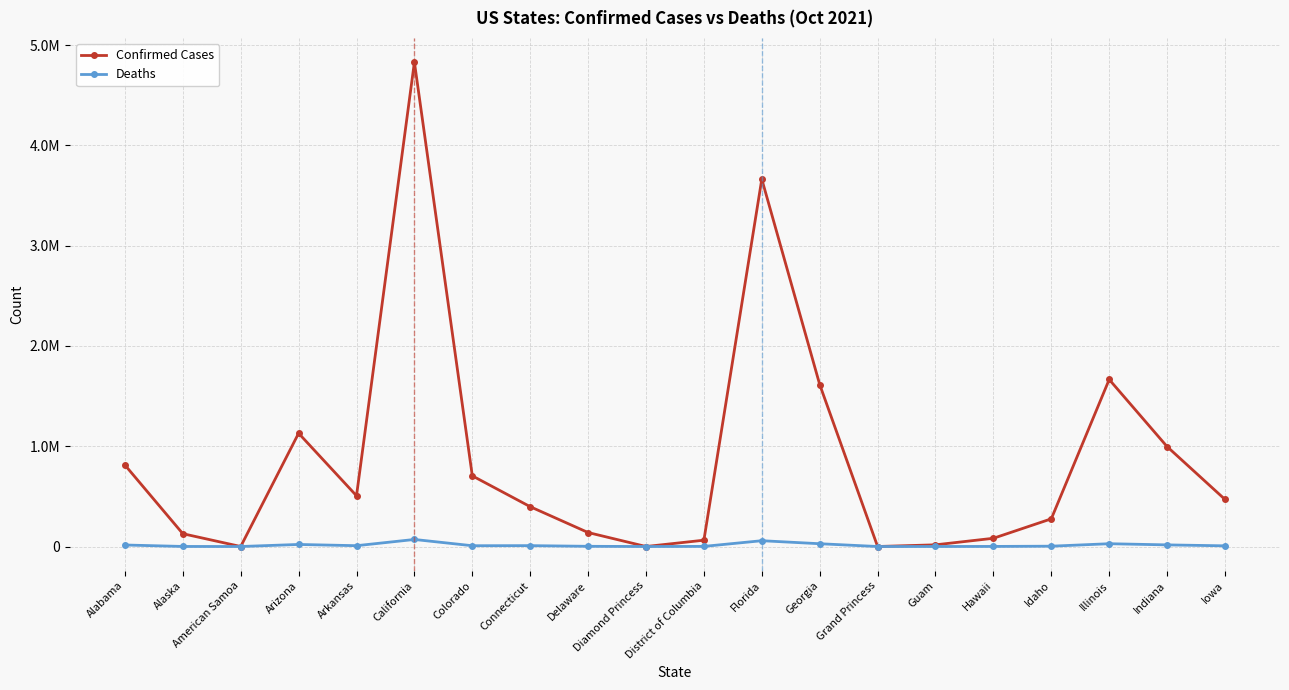

True or false: Deaths has more than 0 points higher than both neighbors.

True